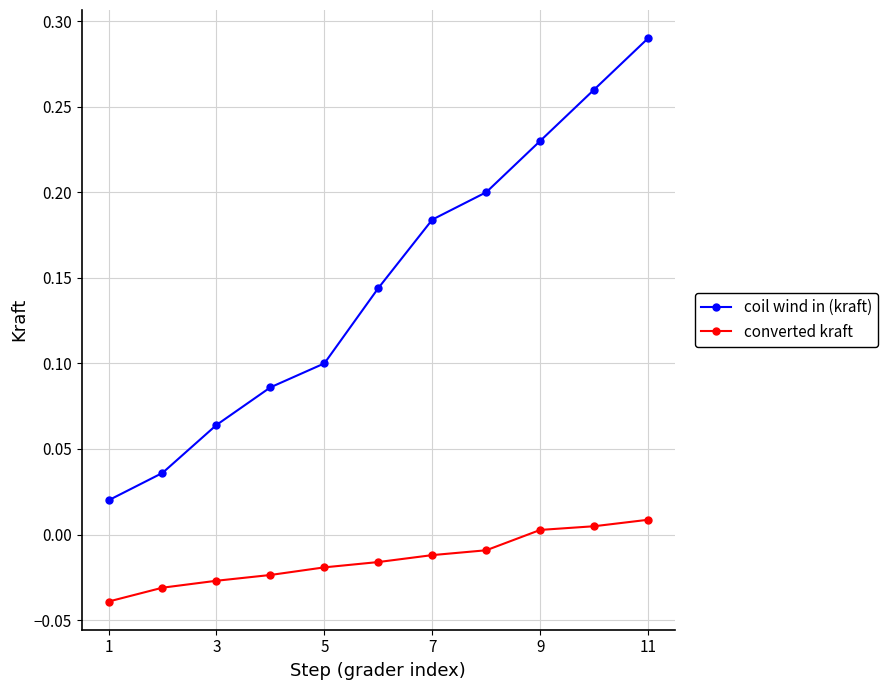

Which series has the largest total across all categories?

coil wind in (kraft)